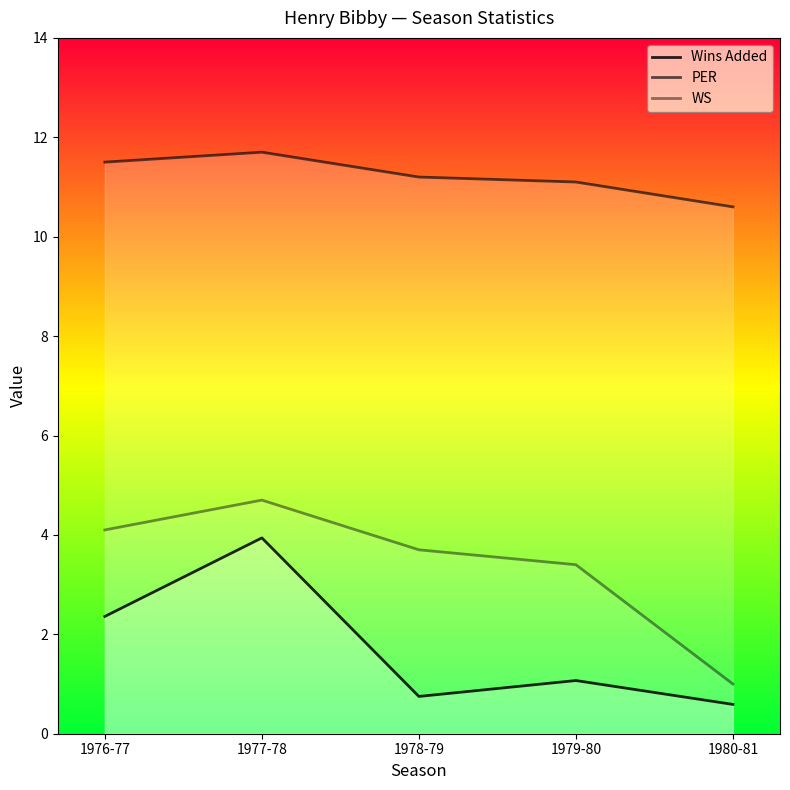

Rank the categories by PER value from lowest to highest.

1980-81, 1979-80, 1978-79, 1976-77, 1977-78